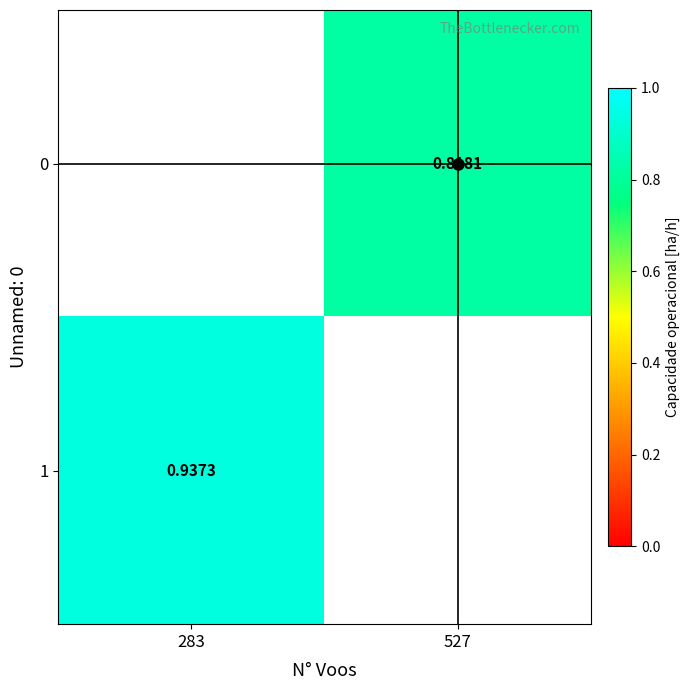

The 1 series shows 0.9 at 283. True or false?

True